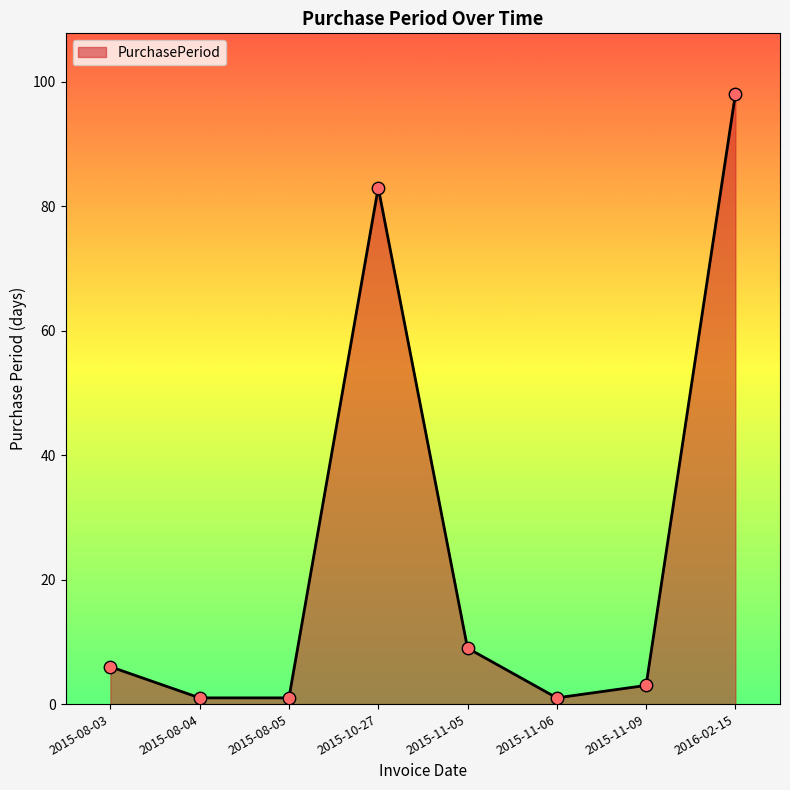

What is the change in value from 2015-08-03 to 2015-11-05?

+3